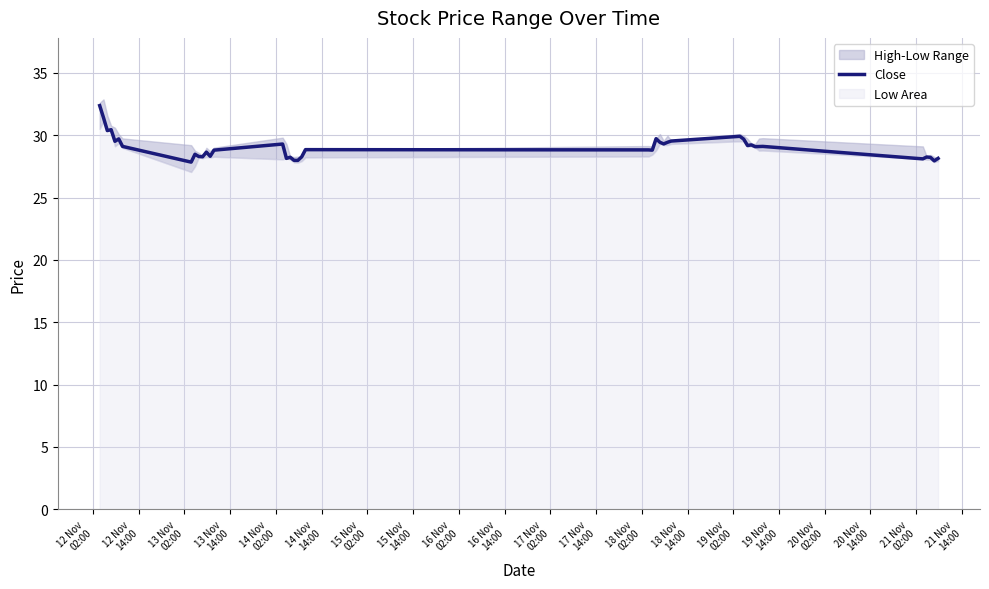

What is the maximum value for Close?

32.4